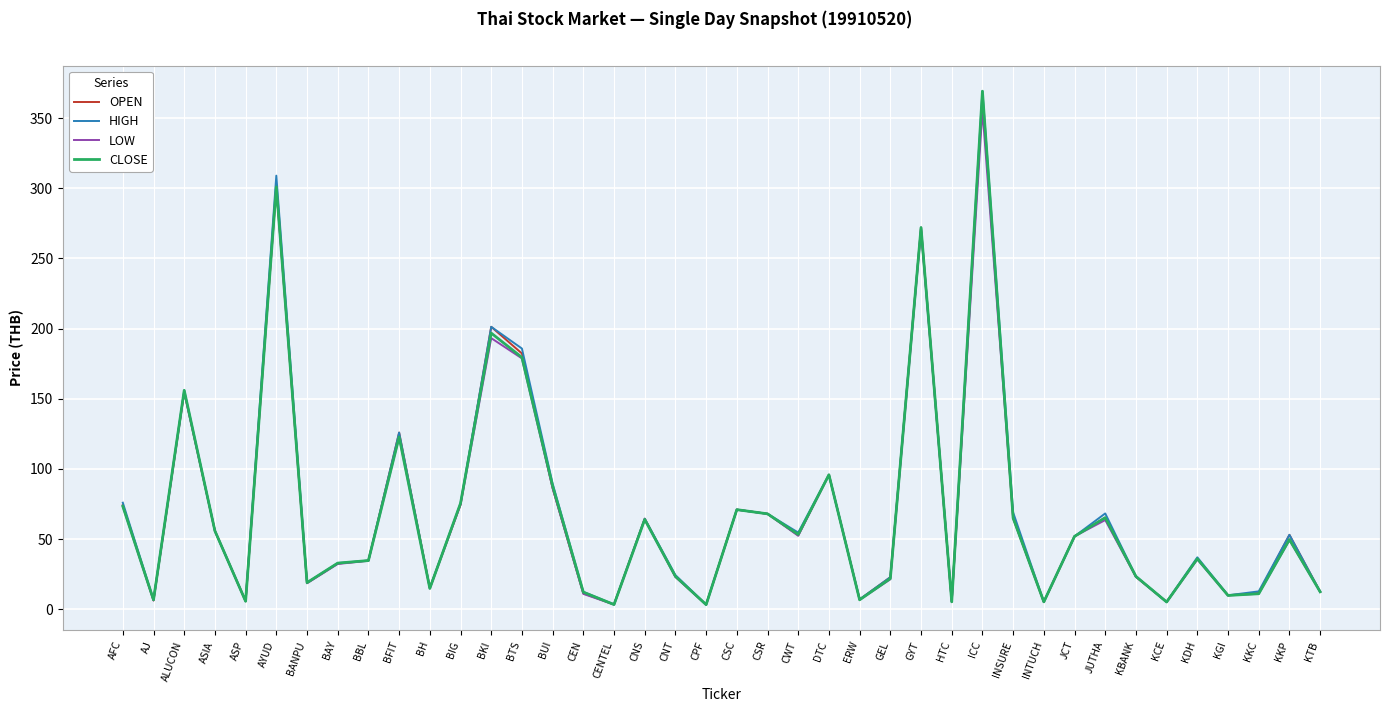

At which label does OPEN first exceed 51?

AFC